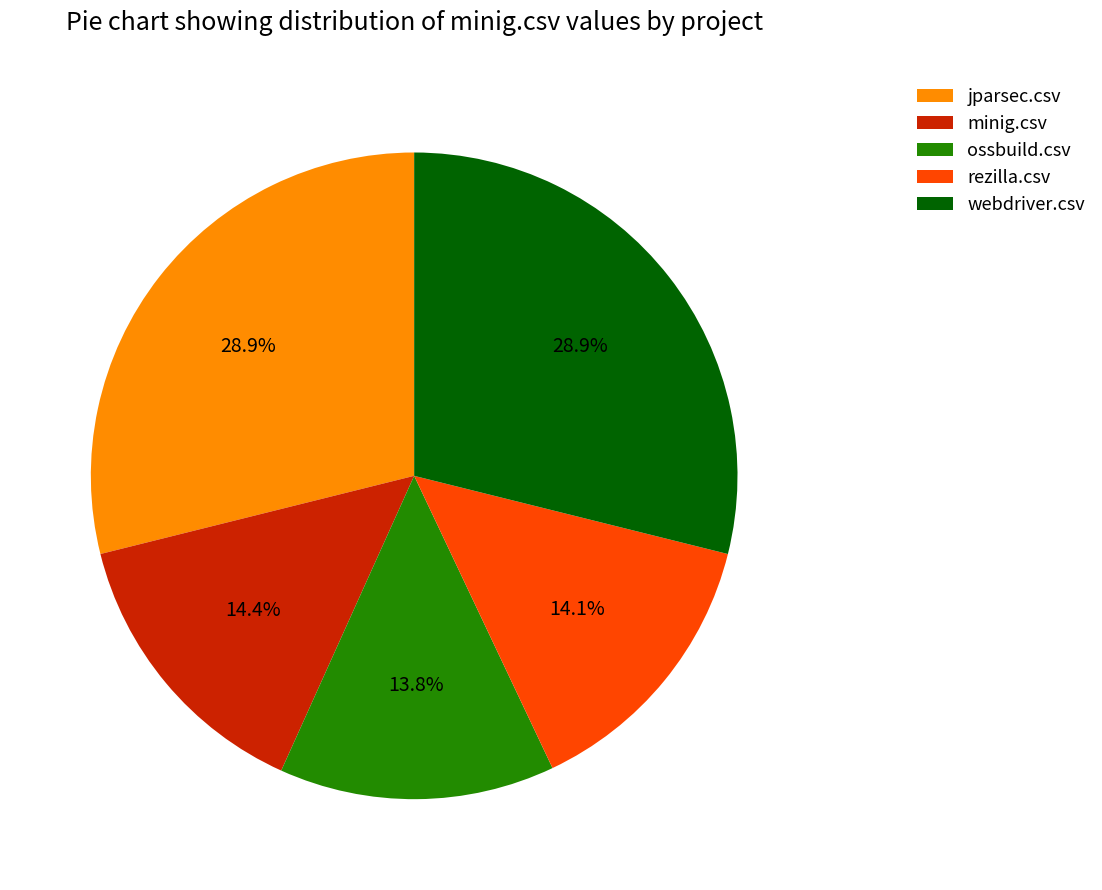

Approximately how many times larger is the value at ossbuild.csv compared to webdriver.csv?

0.5